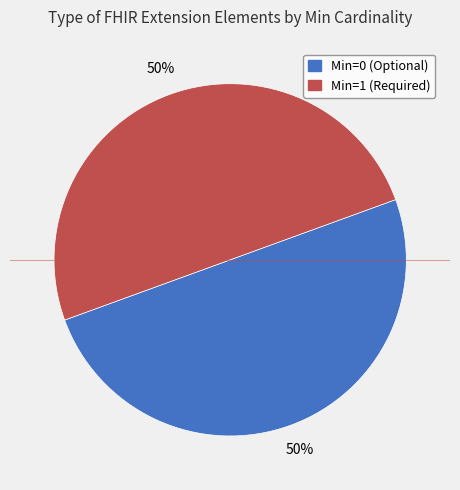

To the nearest percent, what is the average slice percentage?

50%